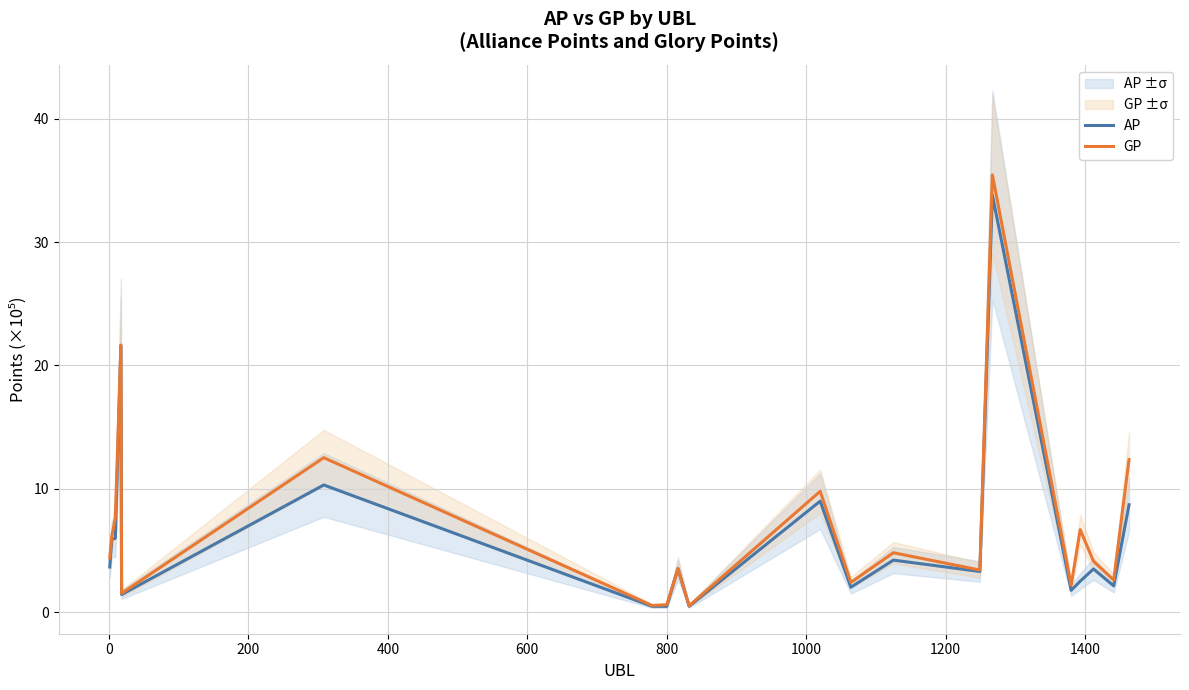

Which series has the largest total across all categories?

GP